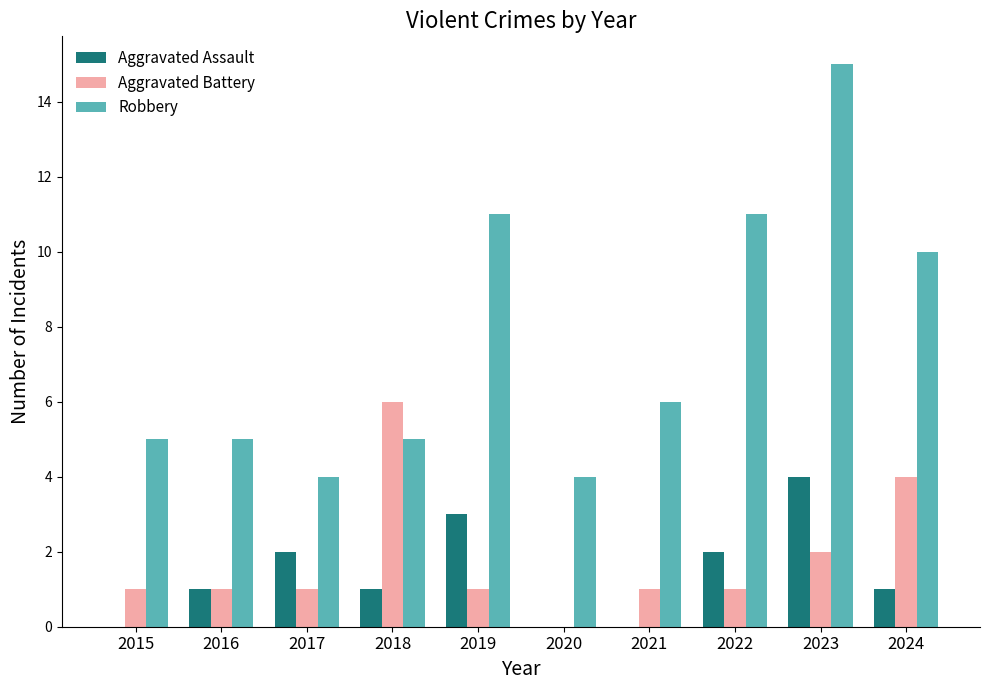

The Robbery series shows 5 at 2022. True or false?

False